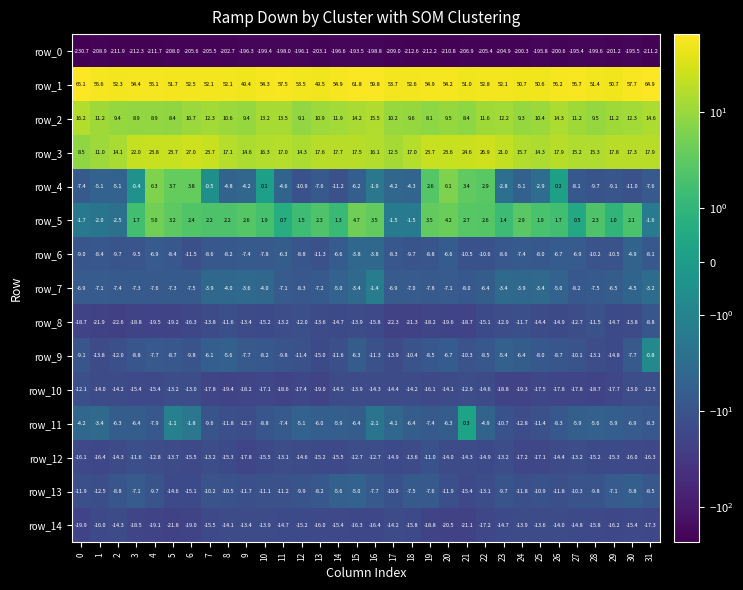

Where does the row_0 series first go above -203?

8